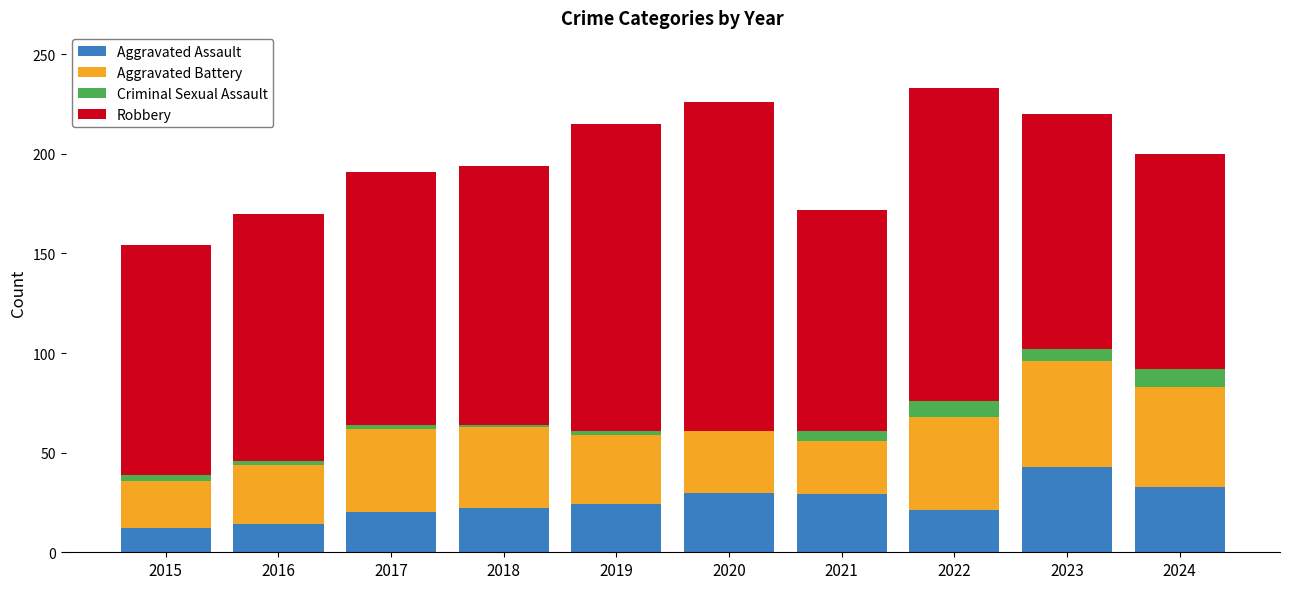

Which category has the highest value in the Aggravated Assault series?

2023